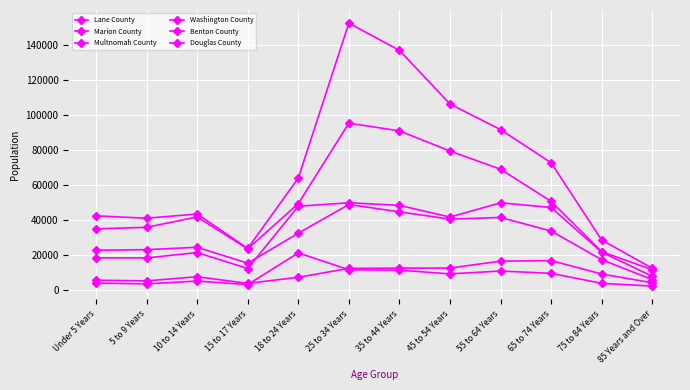

How many data points does each series have?

12